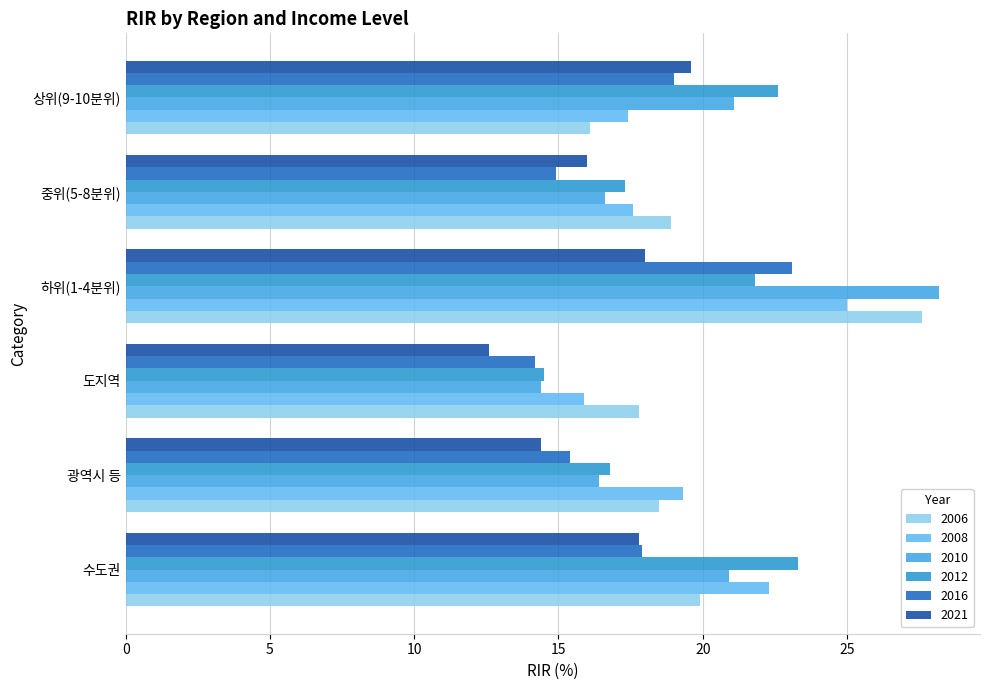

Which label corresponds to the smallest value in the chart?

도지역